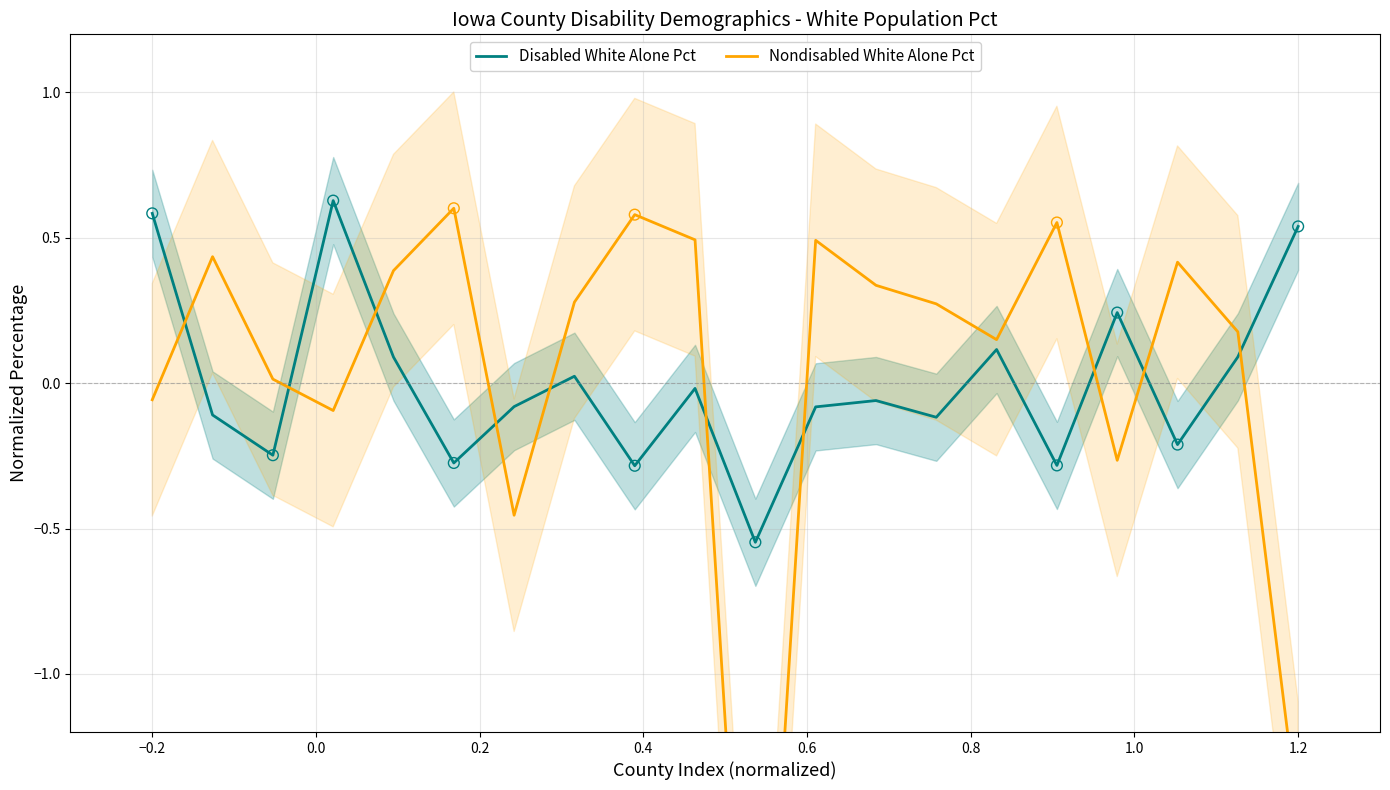

Is the value of Nondisabled White Alone Pct at 0.6 greater than the value of Disabled White Alone Pct at 13?

Yes